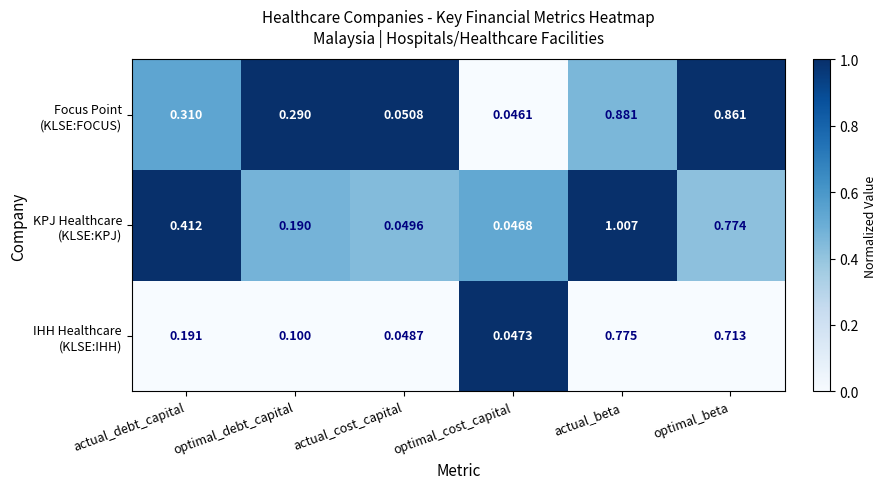

What is the total value across all series at optimal_debt_capital?

0.6